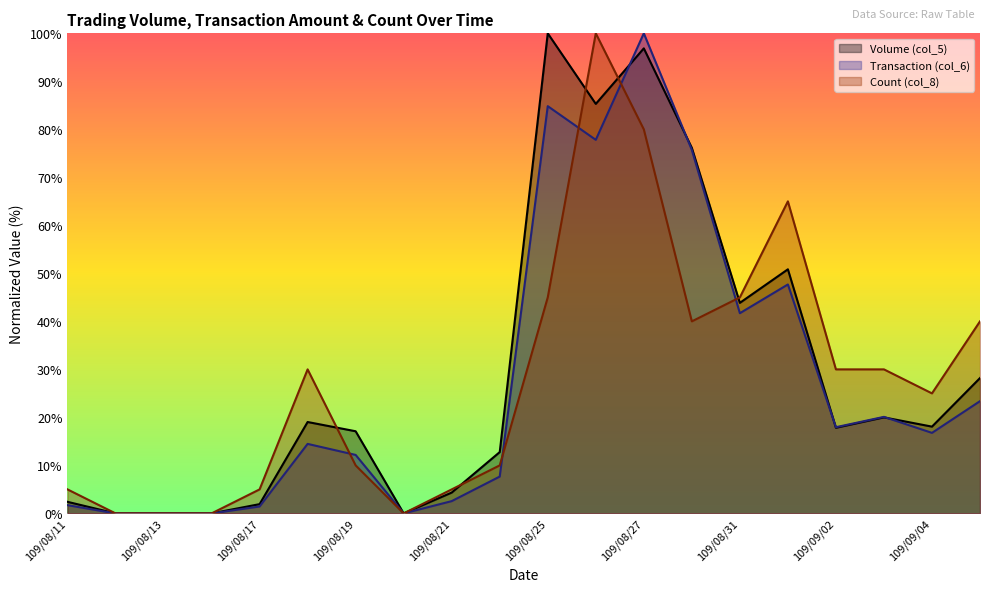

What is the difference between the Volume (col_5) values at 109/09/03 and 109/09/04?

1.9